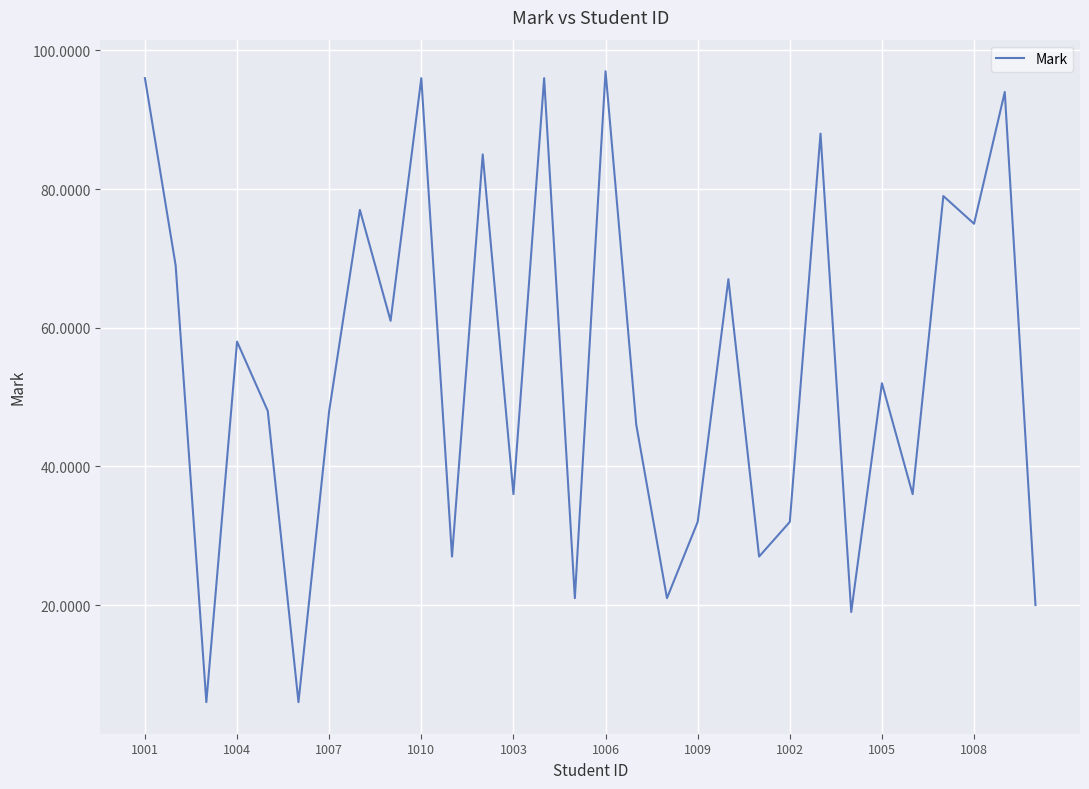

Reading right to left, what are all the values shown in this chart?

20	94	75	79	36	52	19	88	32	27	67	32	21	46	97	21	96	36	85	27	96	61	77	48	6	48	58	6	69	96